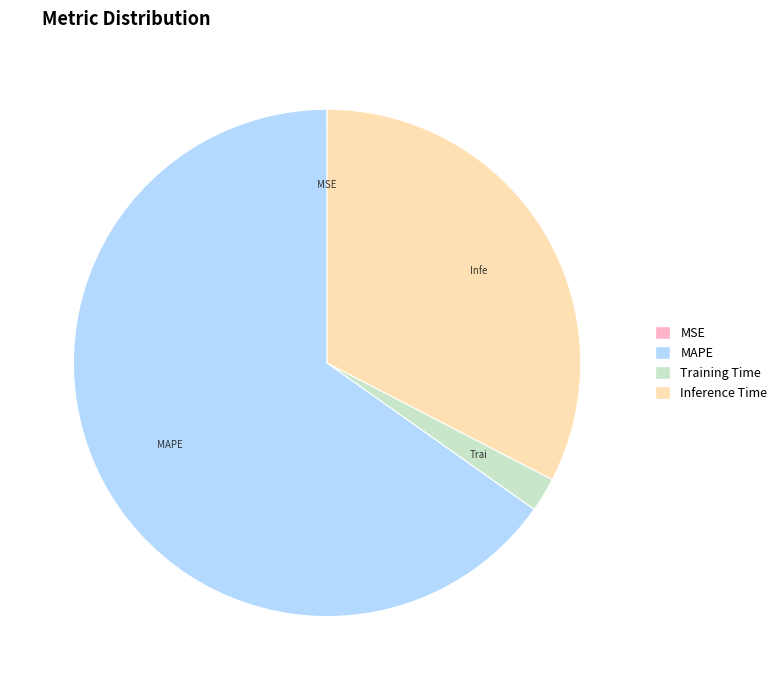

What is the largest slice in the pie chart?

MAPE